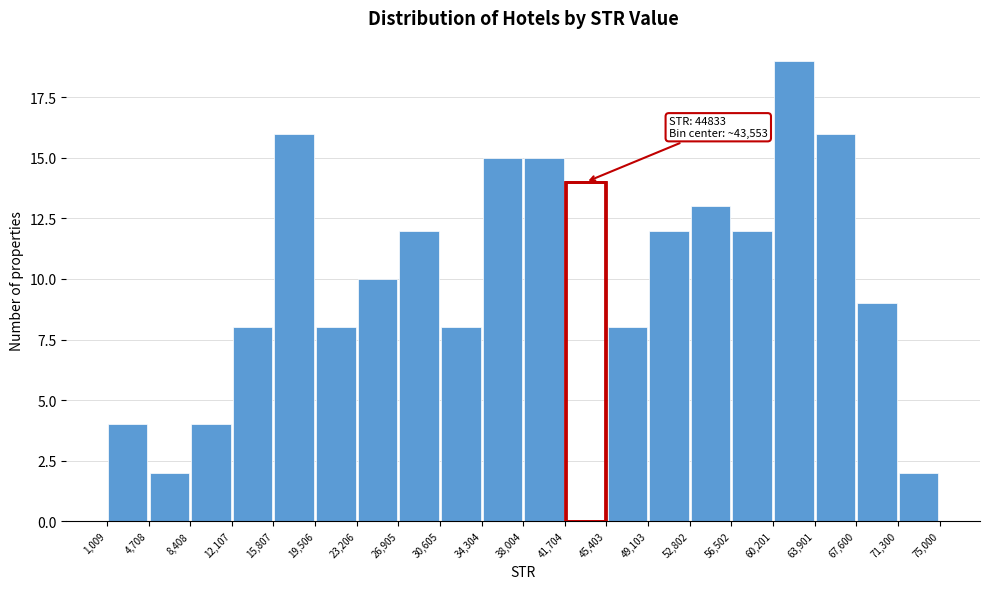

Over which range of the x-axis is the bar tallest?

60,201 to 63,901